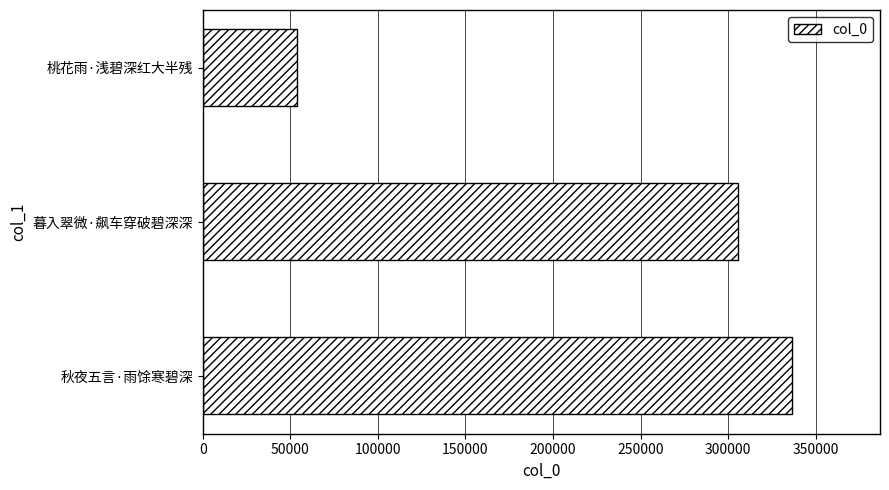

Reading bottom to top, list all the values displayed in this chart.

336172	305457	54012